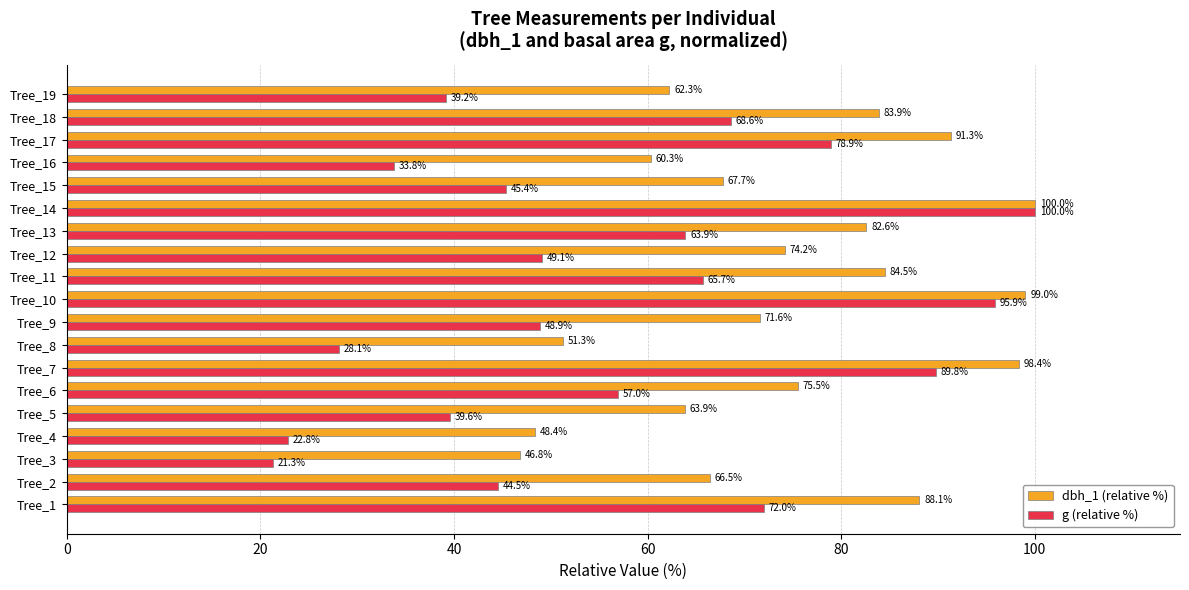

Which category has the lowest value across all series?

Tree_3